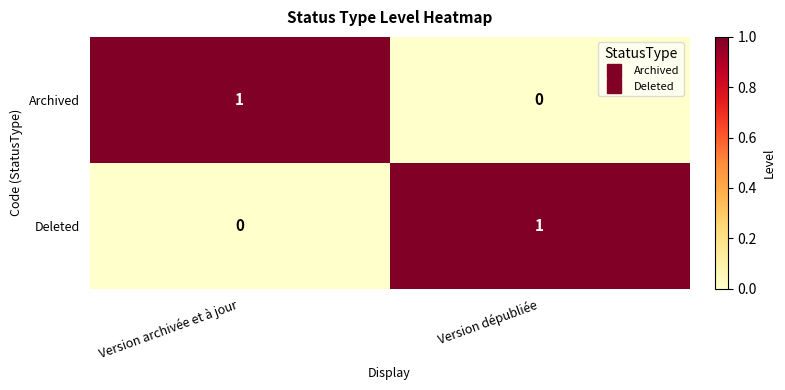

The Archived series shows 1 at Version archivée et à jour. True or false?

True